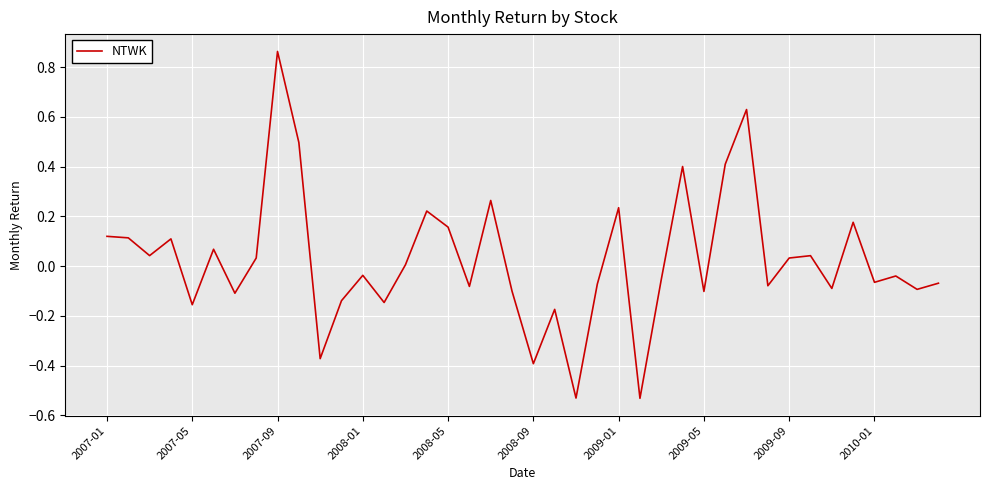

What is the difference between the maximum and minimum values?

1.4